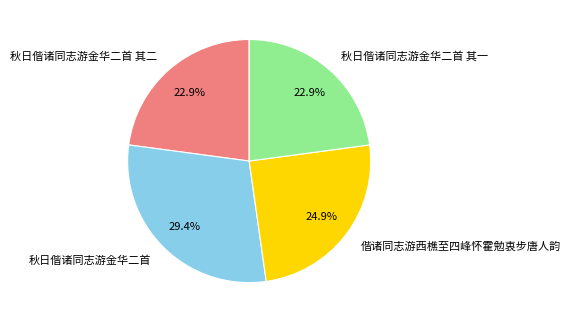

What portion of the pie excludes 秋日偕诸同志游金华二首 其二?

77.1%